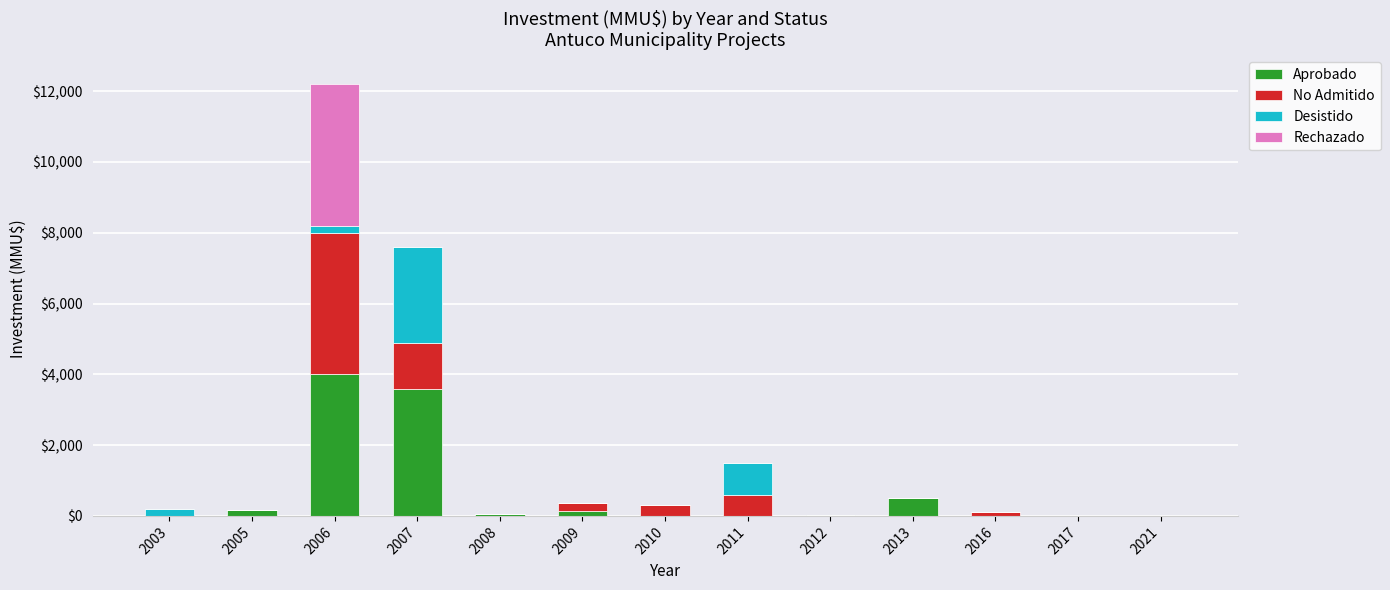

How many series are shown in this chart?

4